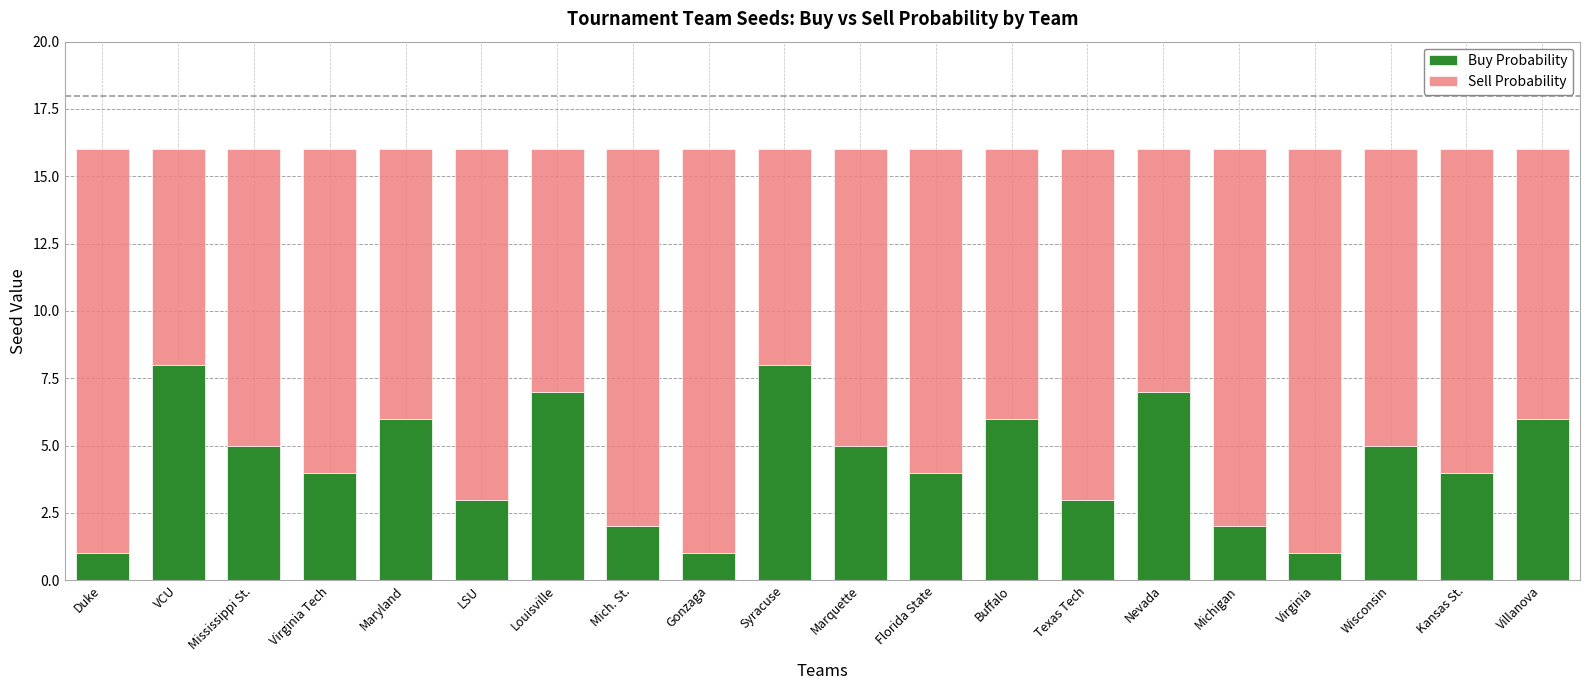

What is the sum of the Buy Probability values at Texas Tech and Louisville?

10